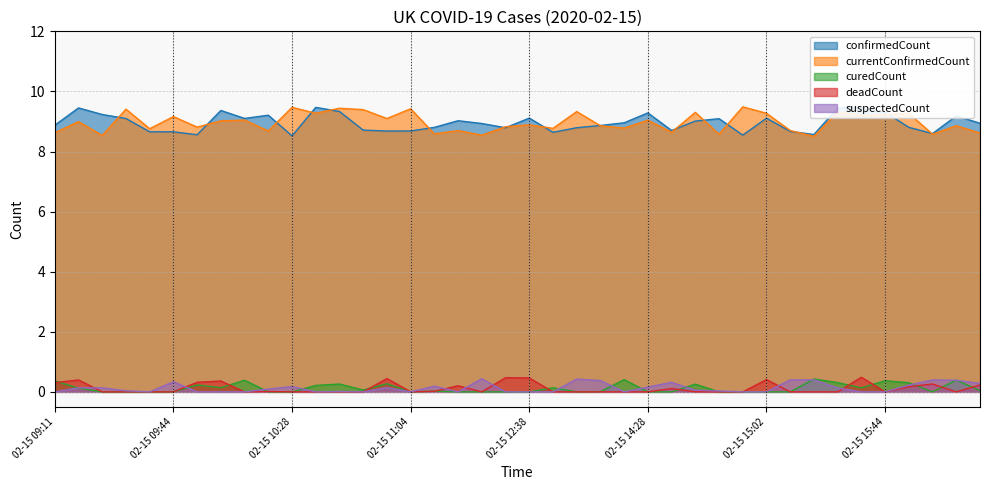

At how many categories does at least one series exceed 2?

40